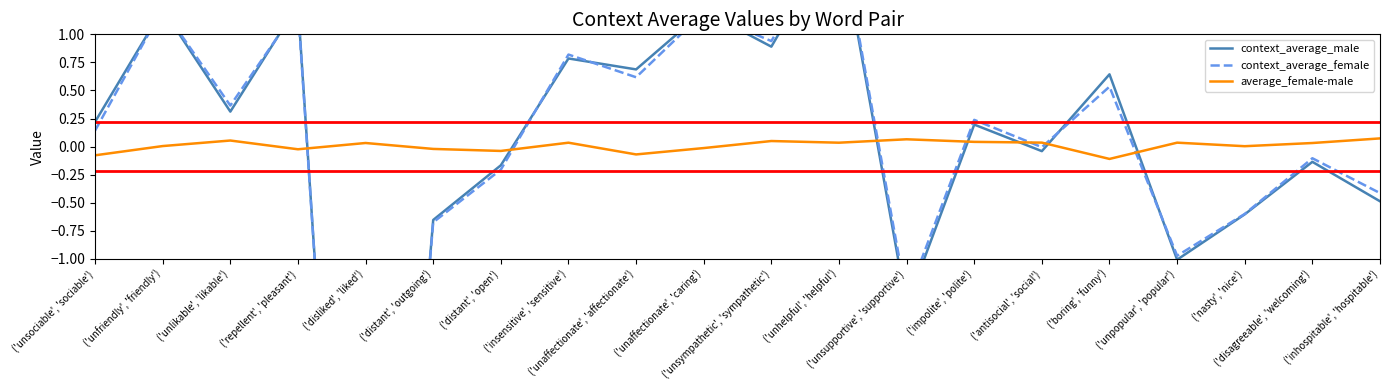

What is the label of the 2nd point from the left?

('unfriendly', 'friendly')